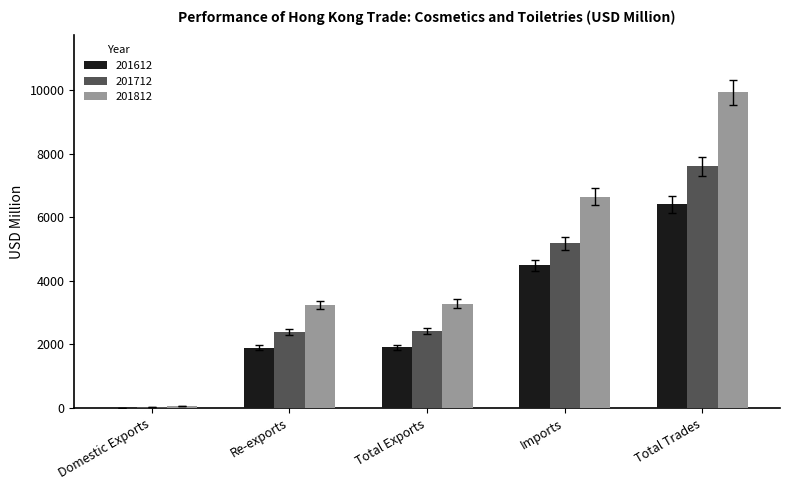

The value of 201812 at Imports is 6646.8. True or false?

True